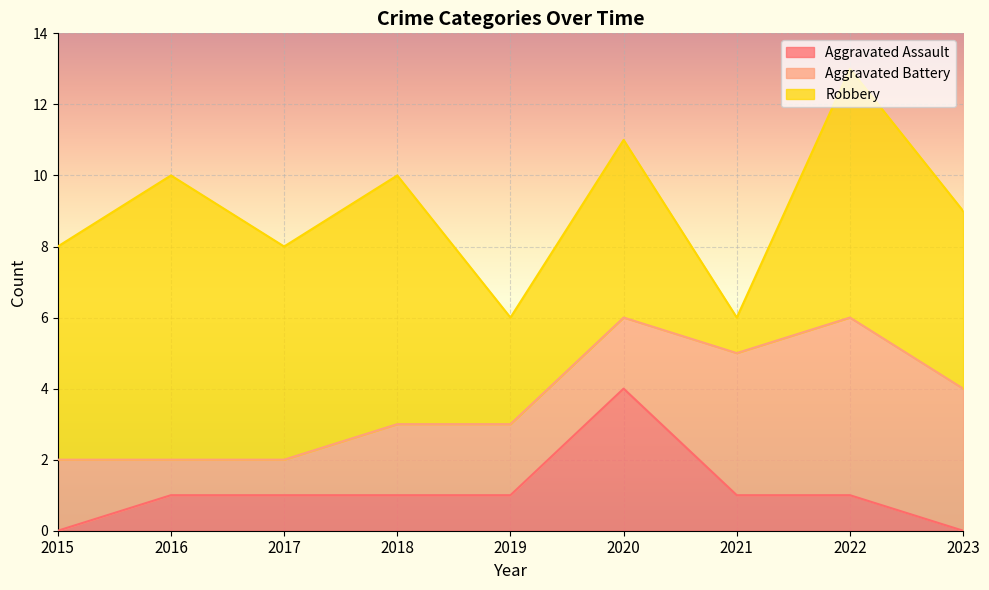

Reading left to right, list all the values displayed in this chart.

Aggravated Assault: 0	1	1	1	1	4	1	1	0
Aggravated Battery: 2	1	1	2	2	2	4	5	4
Robbery: 6	8	6	7	3	5	1	7	5